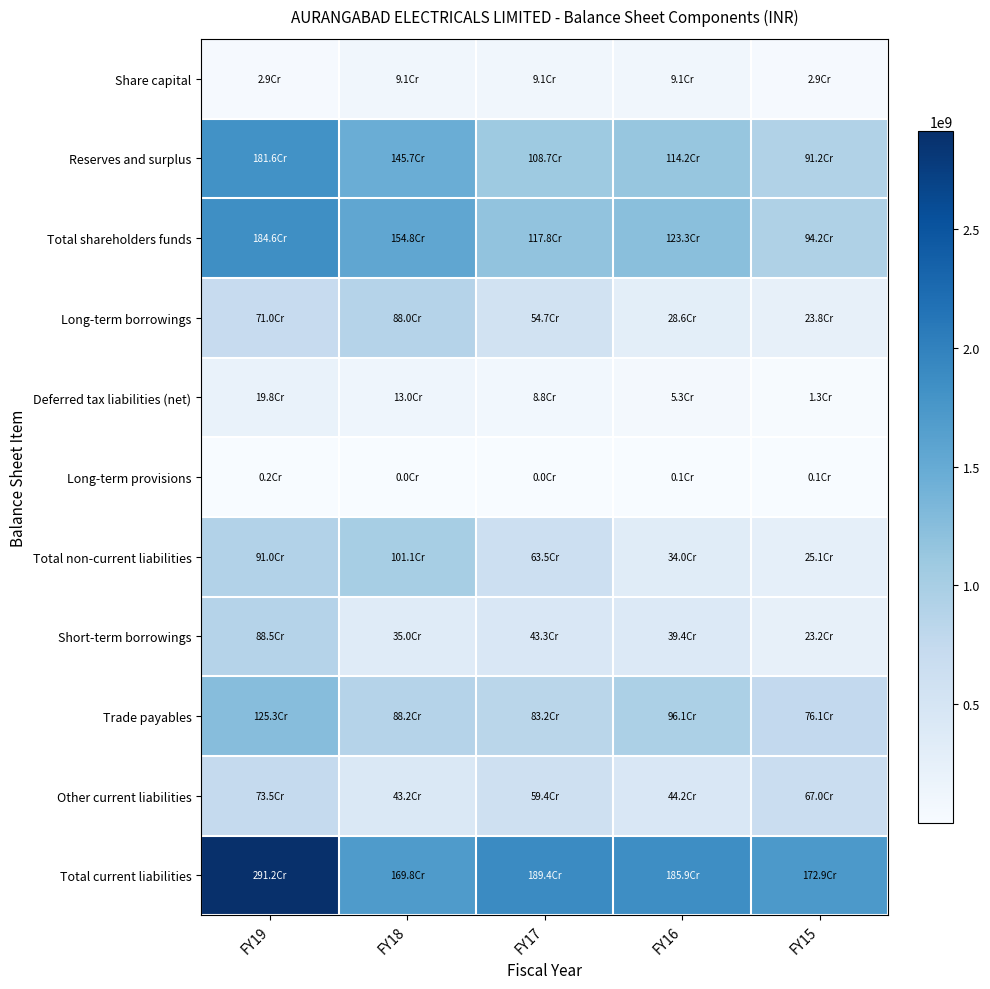

What is the total value across all series at FY19?

11297412711